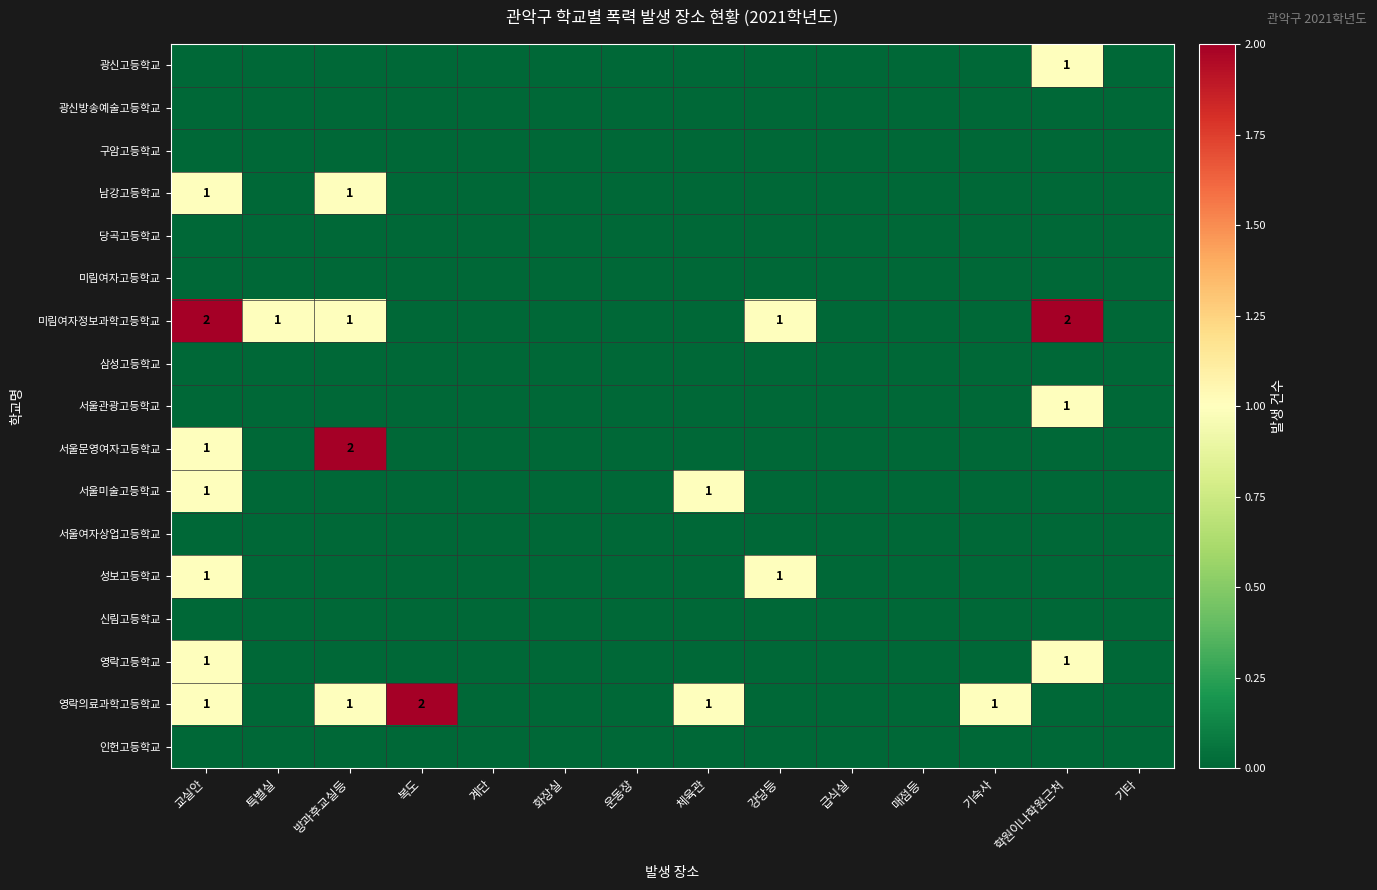

Between 기숙사 and 운동장, which is larger?

기숙사